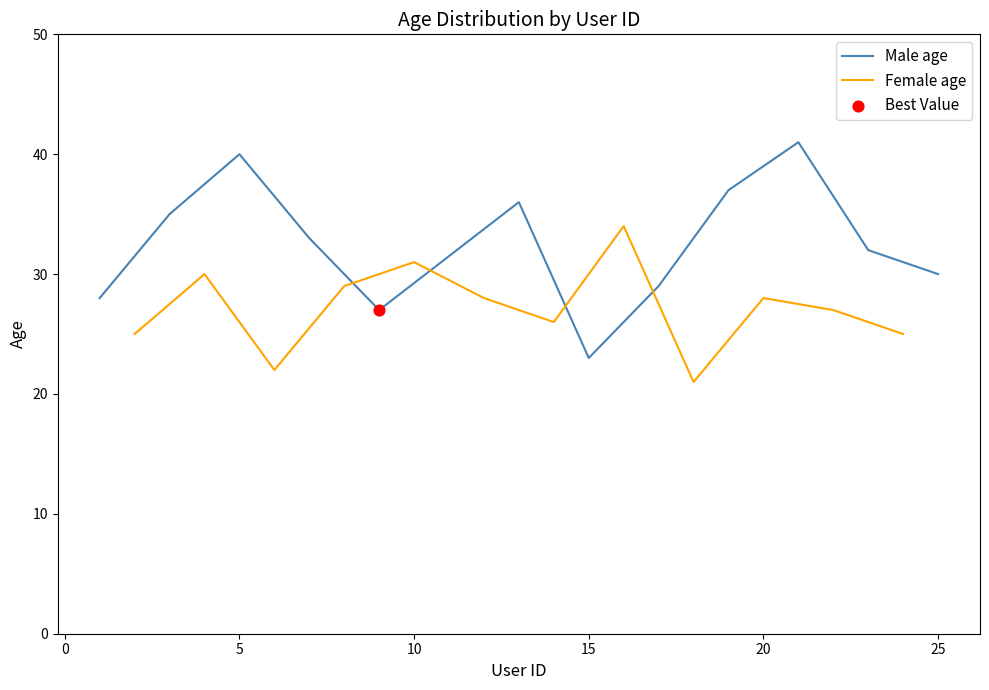

Which series reaches the minimum Y coordinate?

Female age